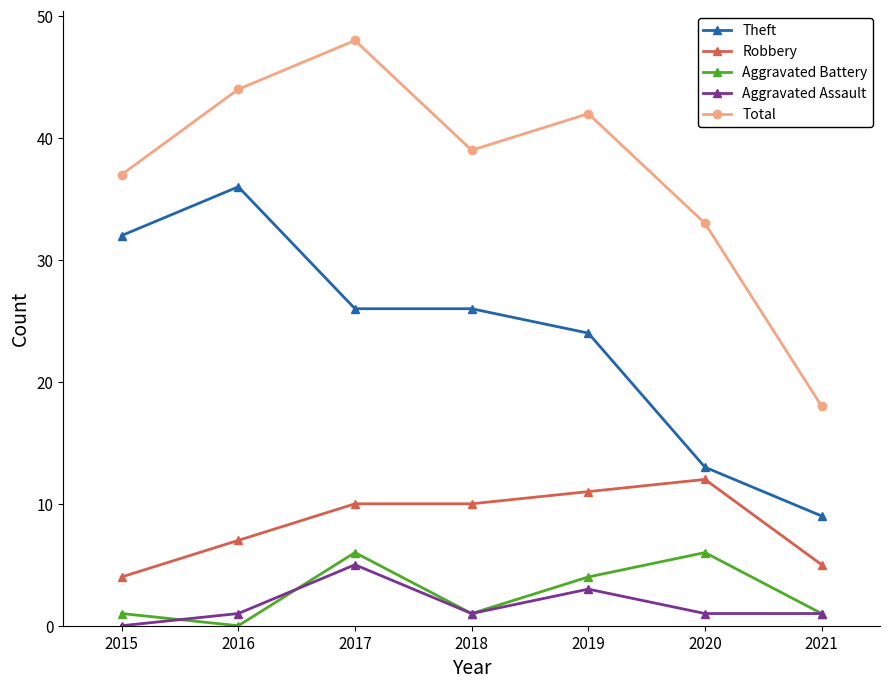

True or false: Aggravated Assault has more than 2 interior local peaks.

False